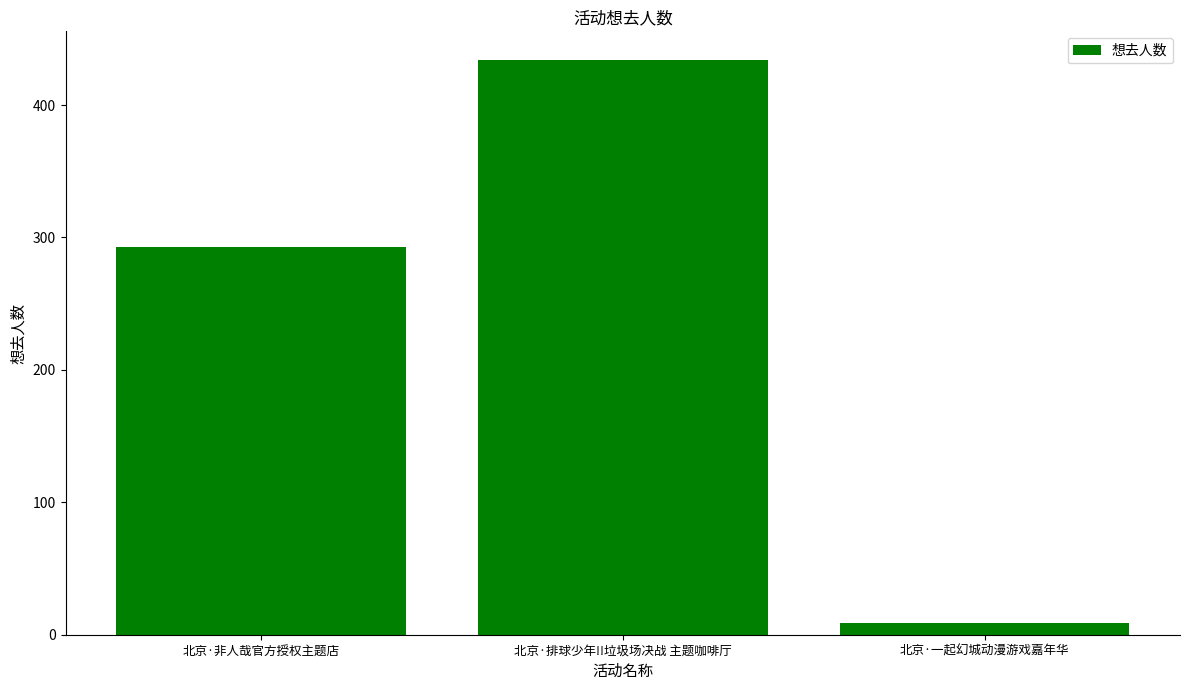

Reading left to right, what are all the values shown in this chart?

北京·非人哉官方授权主题店=293	北京·排球少年!!垃圾场决战 主题咖啡厅=434	北京·一起幻城动漫游戏嘉年华=9